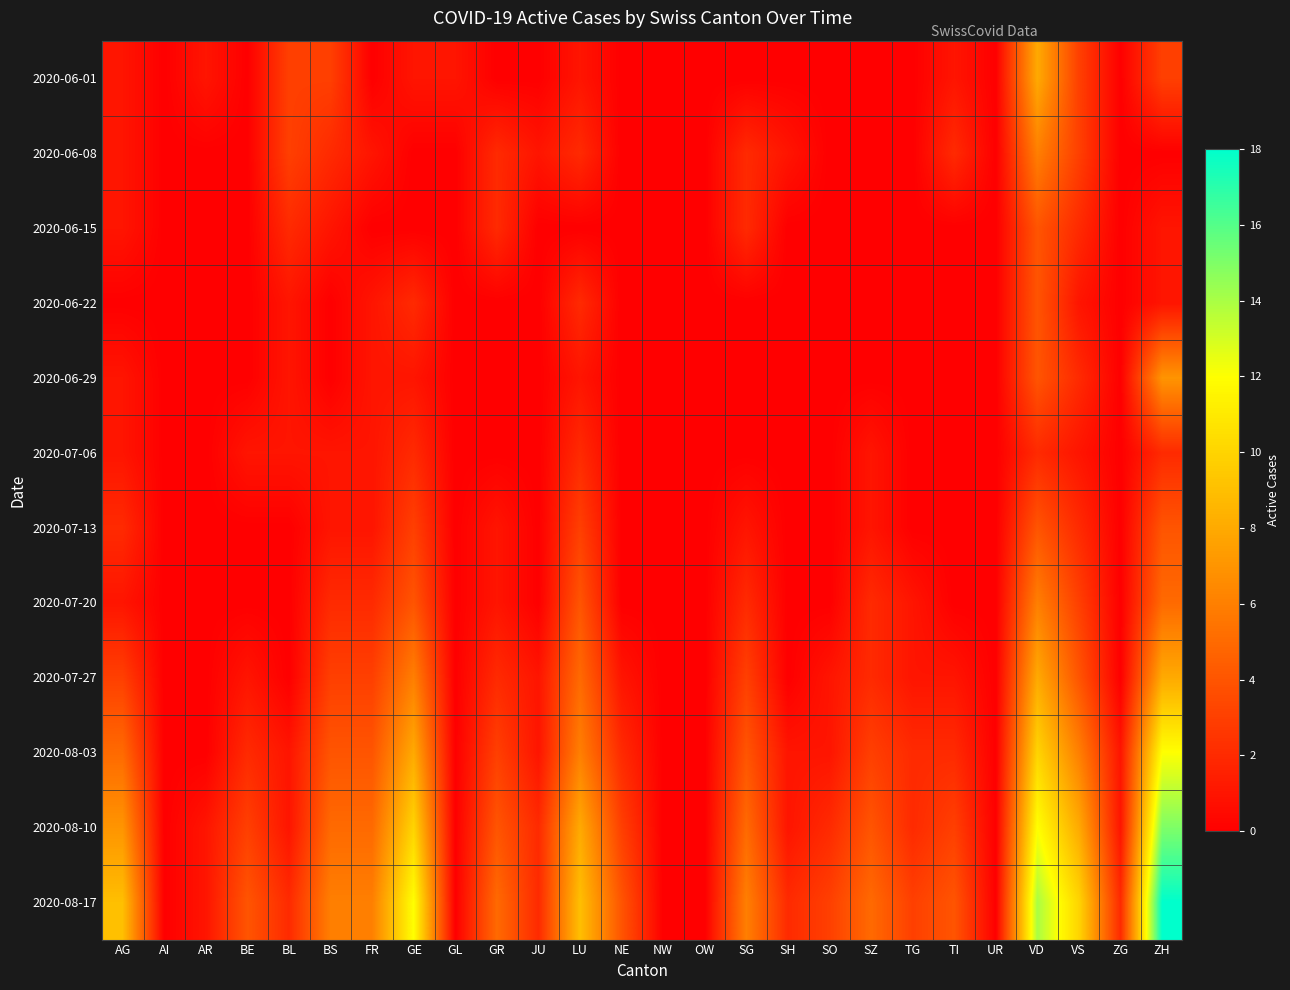

Reading left to right, transcribe all the data shown in this chart.

2020-06-01: AG=1	AI=0	AR=1	BE=0	BL=3	BS=3	FR=0	GE=1	GL=1	GR=0	JU=0	LU=1	NE=0	NW=0	OW=0	SG=0	SH=0	SO=0	SZ=0	TG=0	TI=1	UR=0	VD=8	VS=3	ZG=0	ZH=3
2020-06-08: AG=1	AI=0	AR=0	BE=0	BL=3	BS=2	FR=1	GE=0	GL=0	GR=2	JU=1	LU=2	NE=0	NW=0	OW=0	SG=2	SH=1	SO=0	SZ=0	TG=0	TI=2	UR=0	VD=6	VS=3	ZG=0	ZH=0
2020-06-15: AG=1	AI=0	AR=0	BE=0	BL=2	BS=1	FR=0	GE=0	GL=0	GR=2	JU=0	LU=0	NE=0	NW=0	OW=0	SG=2	SH=0	SO=0	SZ=0	TG=0	TI=0	UR=0	VD=4	VS=2	ZG=0	ZH=1
2020-06-22: AG=0	AI=0	AR=0	BE=0	BL=1	BS=0	FR=1	GE=2	GL=0	GR=0	JU=0	LU=2	NE=0	NW=0	OW=0	SG=0	SH=0	SO=0	SZ=0	TG=0	TI=0	UR=0	VD=4	VS=1	ZG=0	ZH=1
2020-06-29: AG=1	AI=0	AR=0	BE=0	BL=1	BS=0	FR=1	GE=1	GL=0	GR=0	JU=0	LU=1	NE=0	NW=0	OW=0	SG=0	SH=0	SO=0	SZ=0	TG=0	TI=0	UR=0	VD=4	VS=2	ZG=0	ZH=7
2020-07-06: AG=1	AI=0	AR=0	BE=1	BL=1	BS=1	FR=1	GE=2	GL=0	GR=0	JU=0	LU=2	NE=0	NW=0	OW=0	SG=0	SH=0	SO=0	SZ=1	TG=0	TI=0	UR=0	VD=2	VS=1	ZG=0	ZH=2
2020-07-13: AG=2	AI=0	AR=0	BE=0	BL=0	BS=1	FR=1	GE=3	GL=0	GR=1	JU=0	LU=3	NE=0	NW=0	OW=0	SG=1	SH=0	SO=0	SZ=1	TG=0	TI=0	UR=0	VD=4	VS=2	ZG=0	ZH=4
2020-07-20: AG=1	AI=0	AR=0	BE=0	BL=0	BS=2	FR=2	GE=4	GL=0	GR=1	JU=0	LU=4	NE=0	NW=0	OW=0	SG=2	SH=0	SO=0	SZ=2	TG=1	TI=0	UR=0	VD=6	VS=3	ZG=0	ZH=5
2020-07-27: AG=3	AI=0	AR=0	BE=1	BL=0	BS=3	FR=3	GE=6	GL=0	GR=2	JU=1	LU=5	NE=1	NW=0	OW=0	SG=3	SH=0	SO=1	SZ=2	TG=1	TI=1	UR=0	VD=8	VS=4	ZG=0	ZH=8
2020-08-03: AG=5	AI=0	AR=0	BE=2	BL=1	BS=4	FR=4	GE=8	GL=0	GR=3	JU=1	LU=6	NE=2	NW=0	OW=0	SG=4	SH=1	SO=1	SZ=3	TG=2	TI=2	UR=0	VD=10	VS=6	ZG=1	ZH=12
2020-08-10: AG=7	AI=0	AR=1	BE=3	BL=1	BS=5	FR=5	GE=10	GL=0	GR=4	JU=2	LU=8	NE=3	NW=0	OW=0	SG=5	SH=1	SO=2	SZ=4	TG=2	TI=3	UR=0	VD=12	VS=8	ZG=1	ZH=15
2020-08-17: AG=9	AI=0	AR=1	BE=4	BL=2	BS=6	FR=6	GE=12	GL=0	GR=5	JU=2	LU=9	NE=4	NW=0	OW=0	SG=6	SH=2	SO=3	SZ=5	TG=3	TI=4	UR=0	VD=14	VS=10	ZG=2	ZH=18